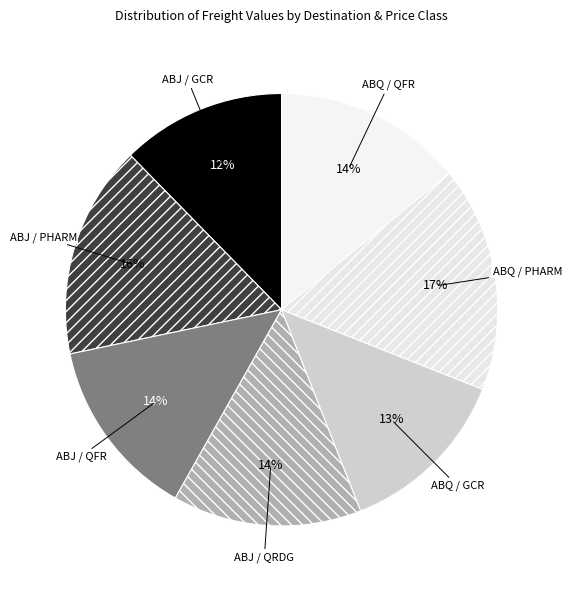

To the nearest percent, what is the difference between the largest and smallest slice percentages?

5%